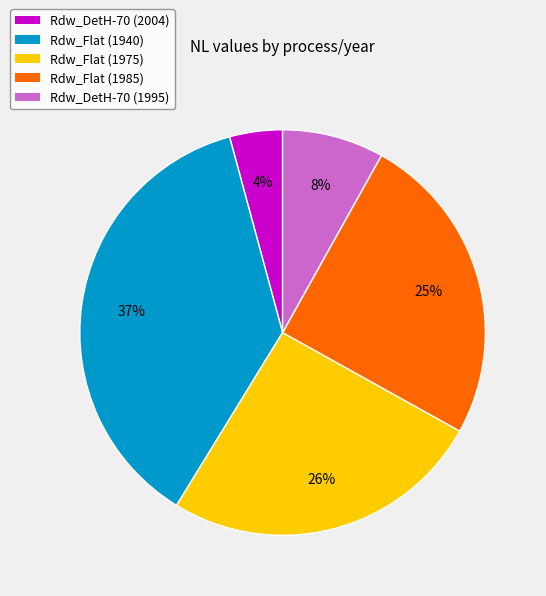

Does Rdw_Flat (1985) represent more than half of the total?

No